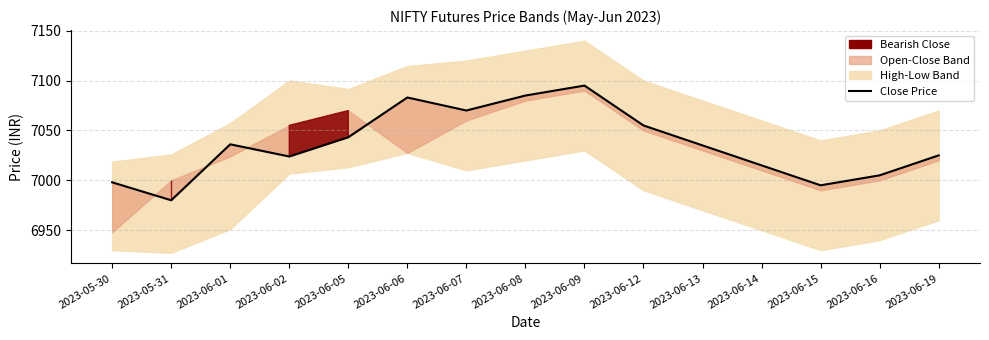

What is the label of the 14th point from the left?

2023-06-16